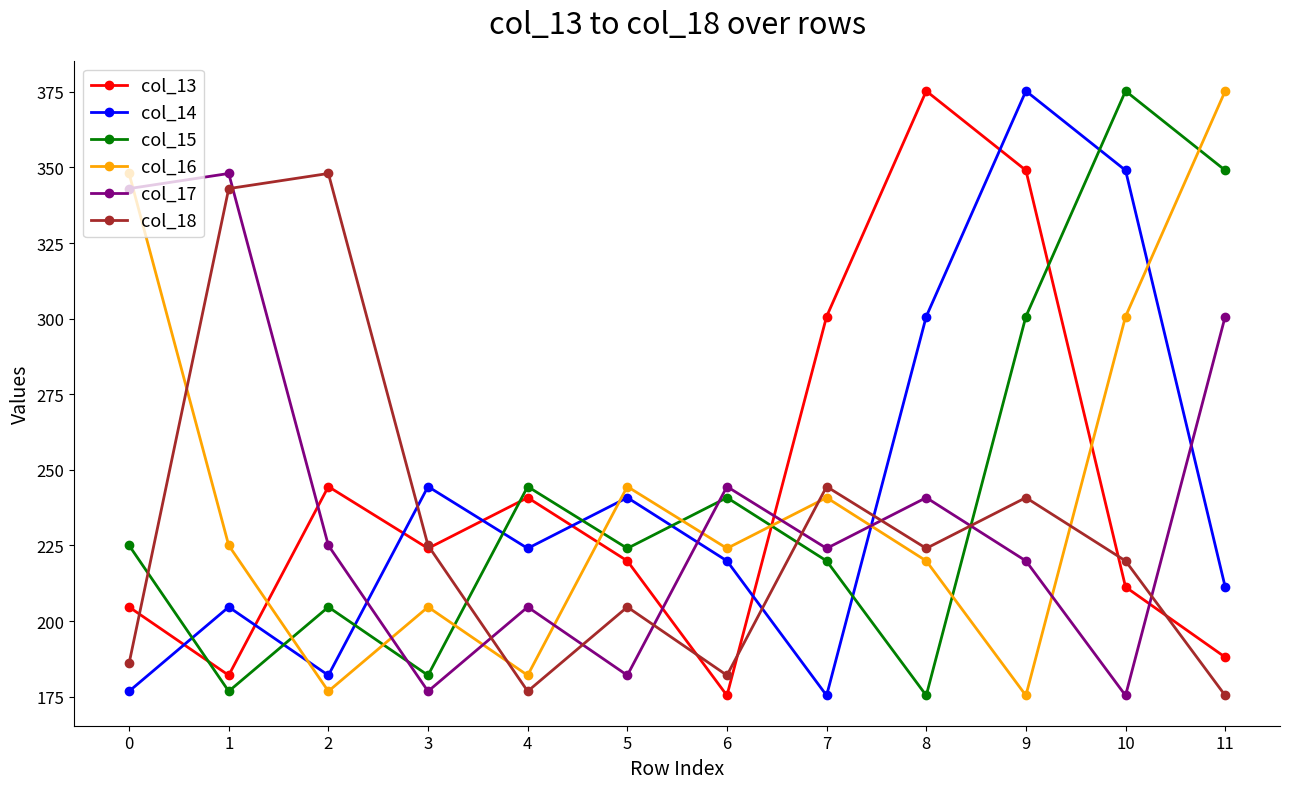

Count the number of categories in the chart.

12